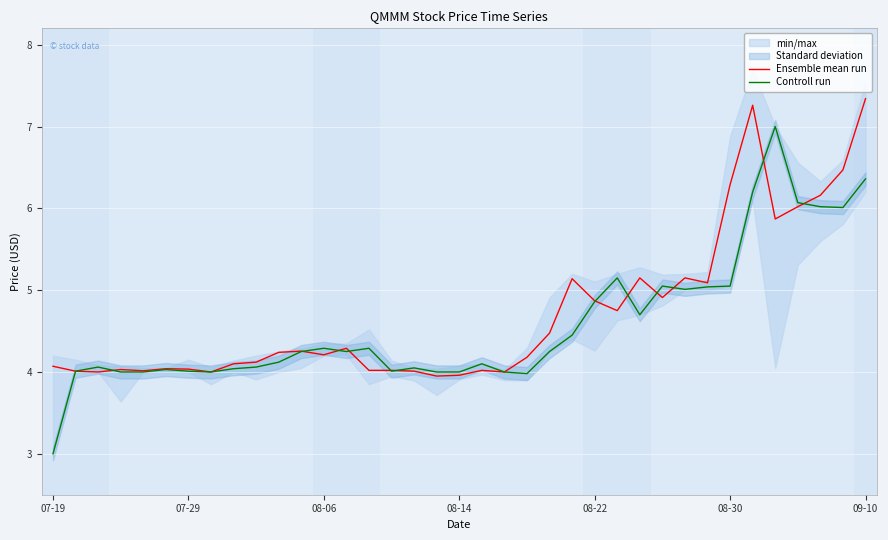

Which series ends up on top after the final intersection of Controll run and Ensemble mean run?

Ensemble mean run